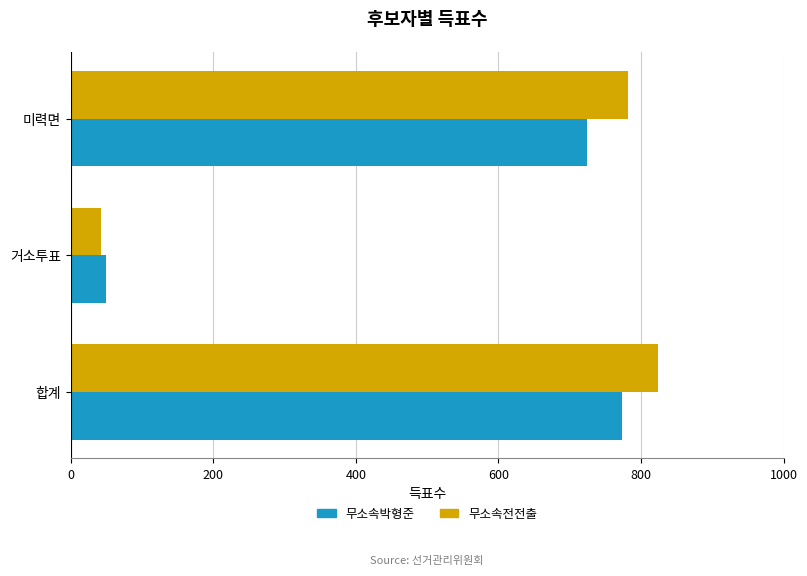

Which series changed the most between 거소투표 and 미력면?

무소속전전출